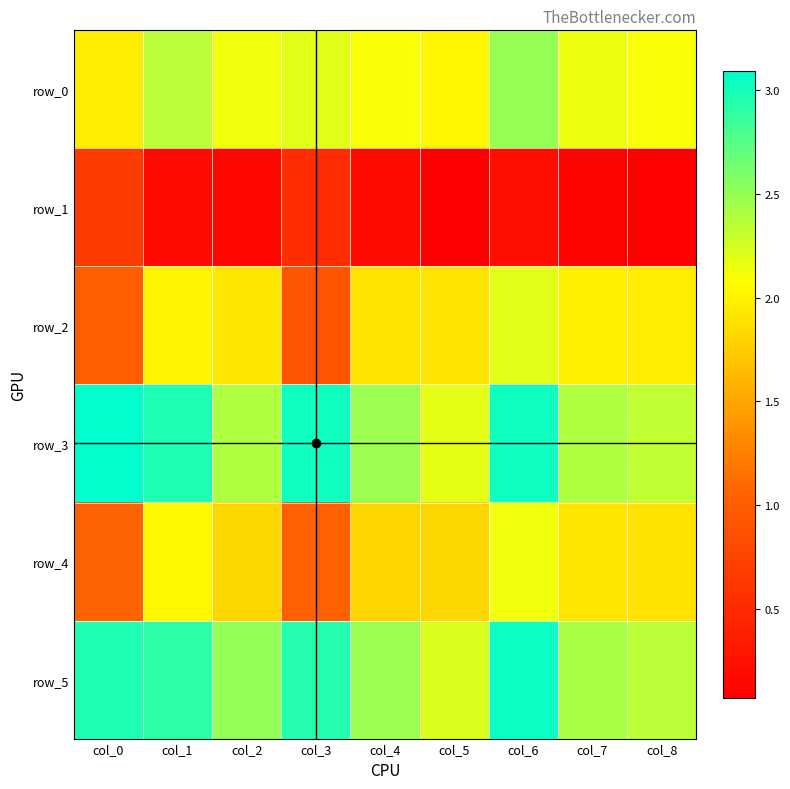

Count the number of categories in the chart.

9